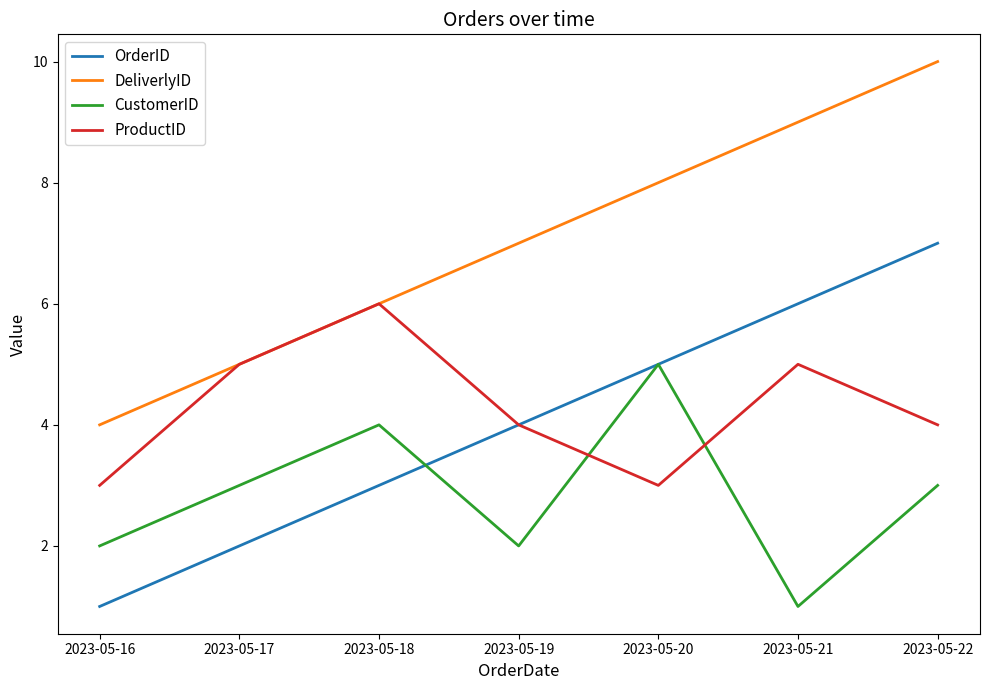

True or false: OrderID and DeliverlyID intersect in this chart.

False